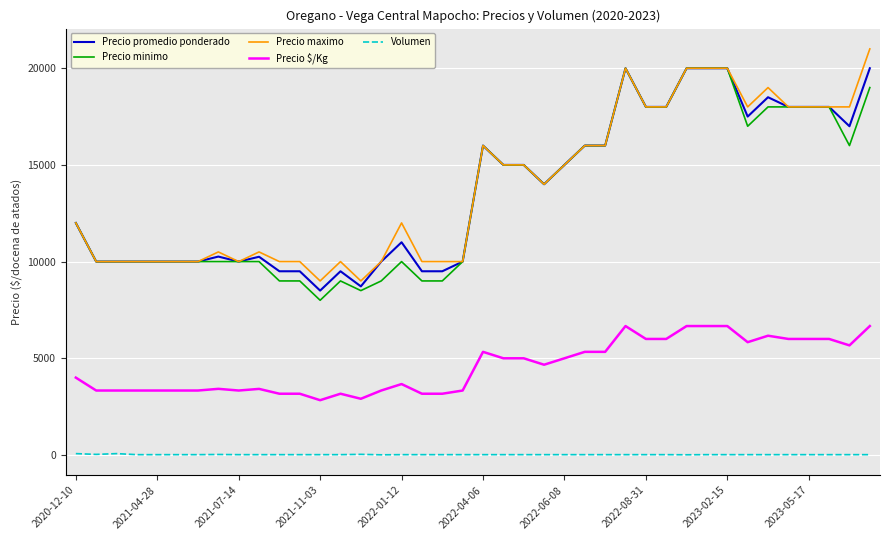

What is the maximum value shown in the chart?

21000